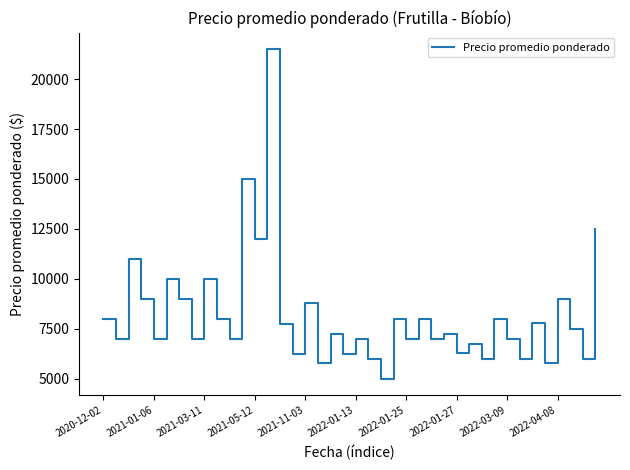

What is the minimum value shown in the chart?

5000